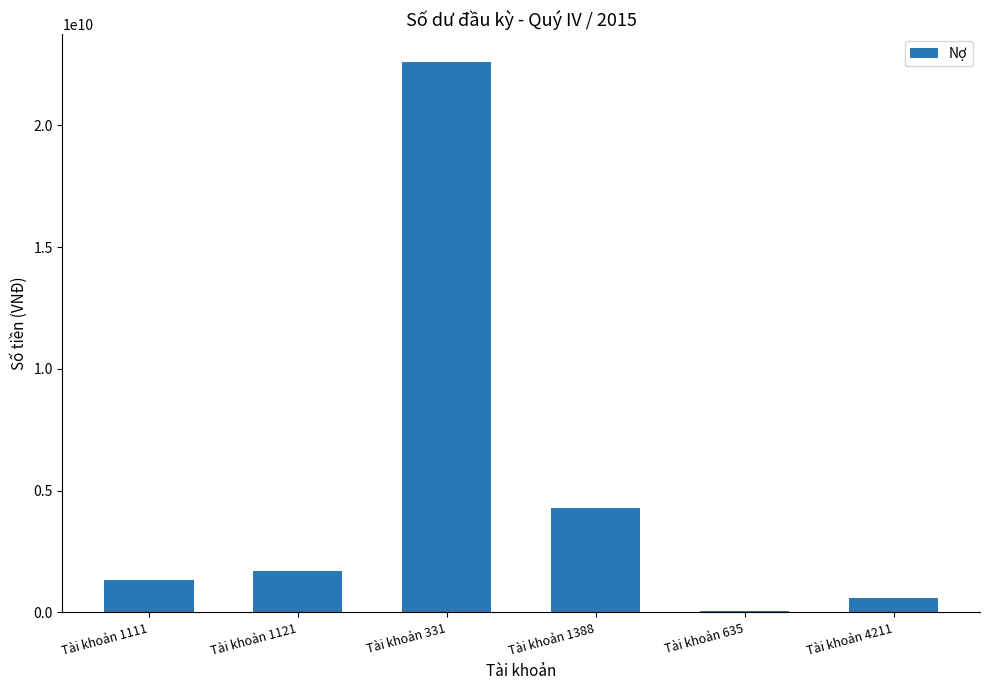

What is the greatest value displayed?

22610074302